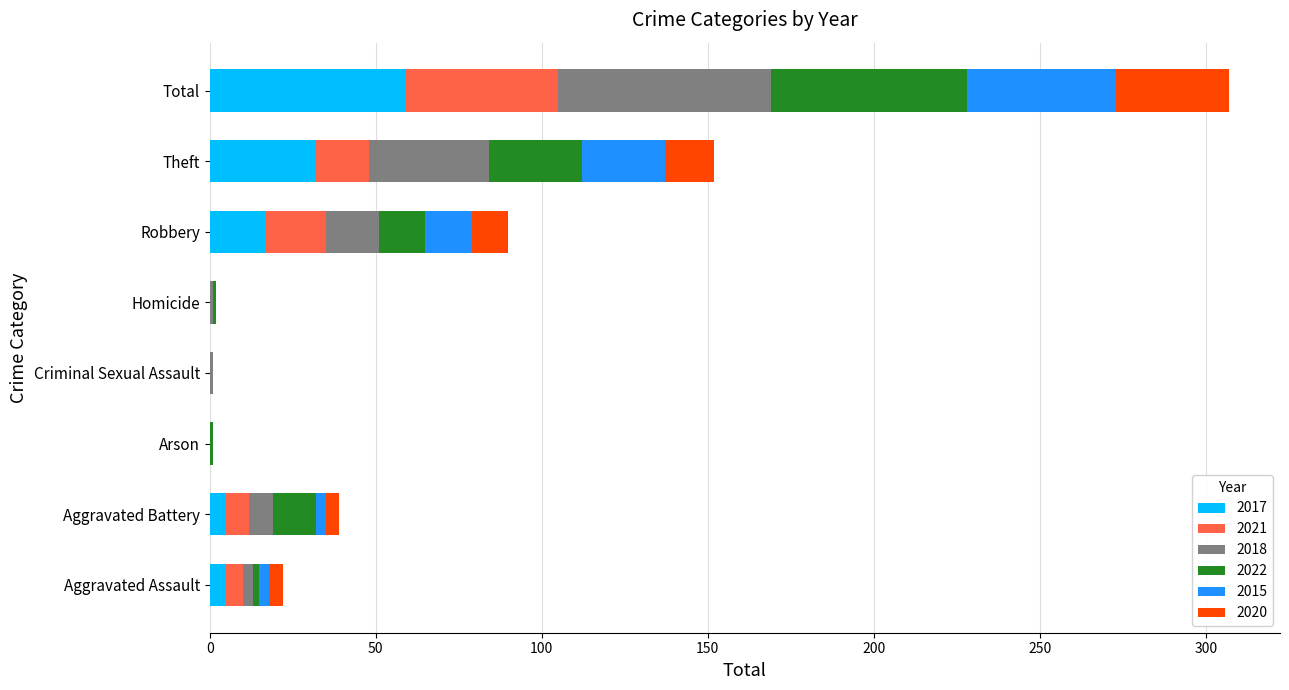

What are all the series names shown in the legend?

2017, 2021, 2018, 2022, 2015, 2020